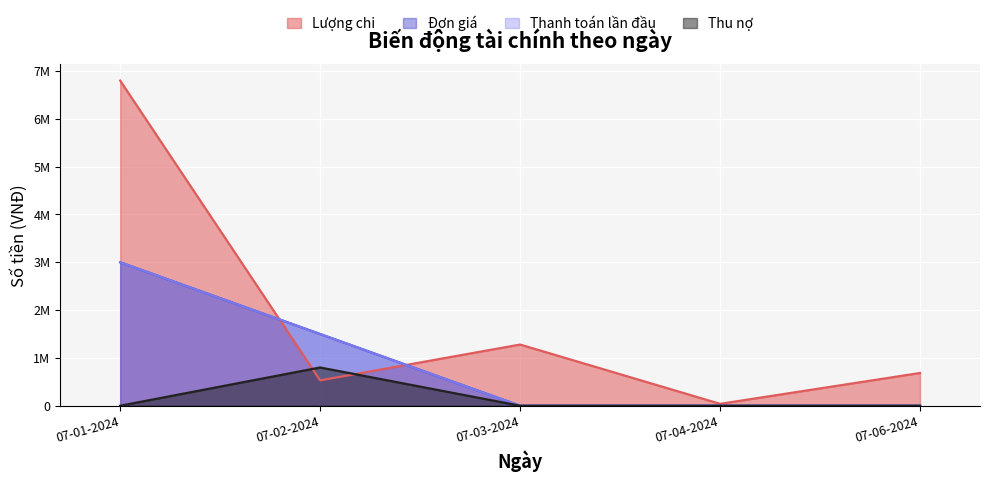

Which category has the lowest value across all series?

07-03-2024